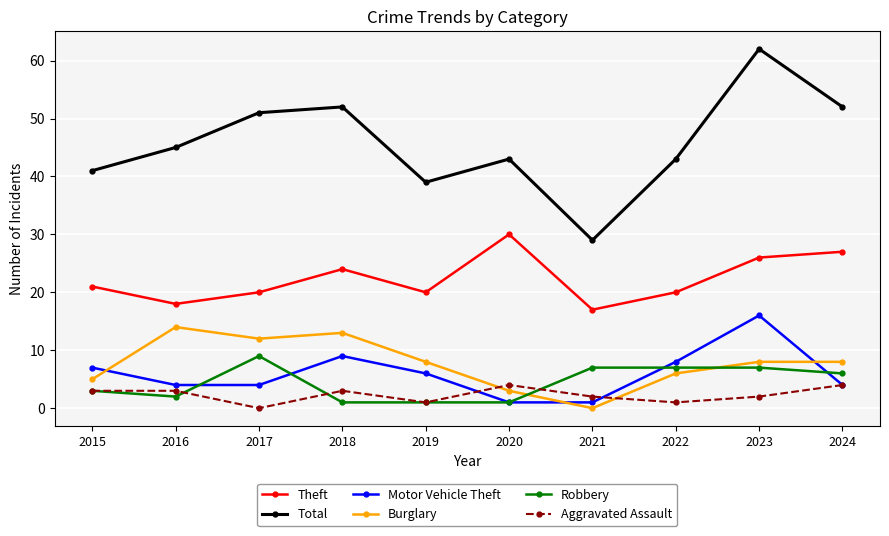

At which label is Motor Vehicle Theft closest to 8?

2022